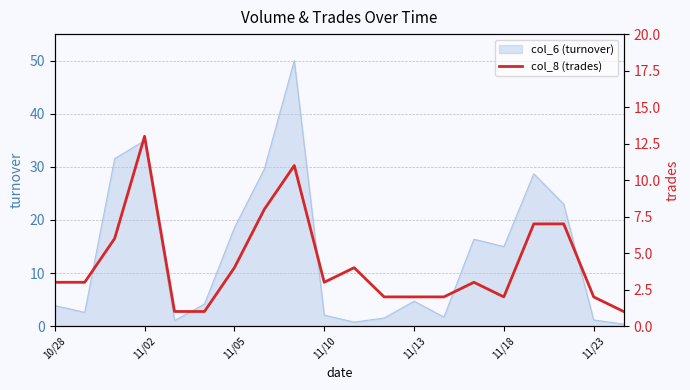

The value at 11 is 2. True or false?

True